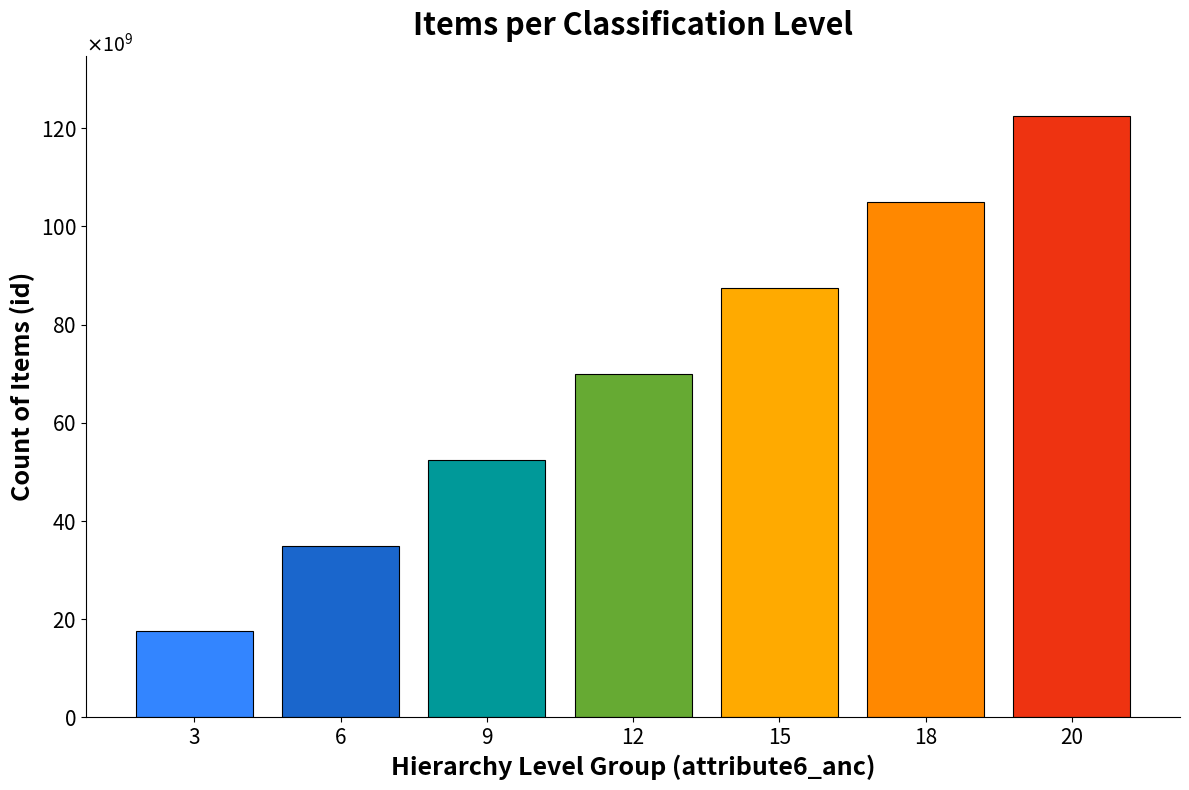

Are the bars grouped side by side (vs. stacked)?

No